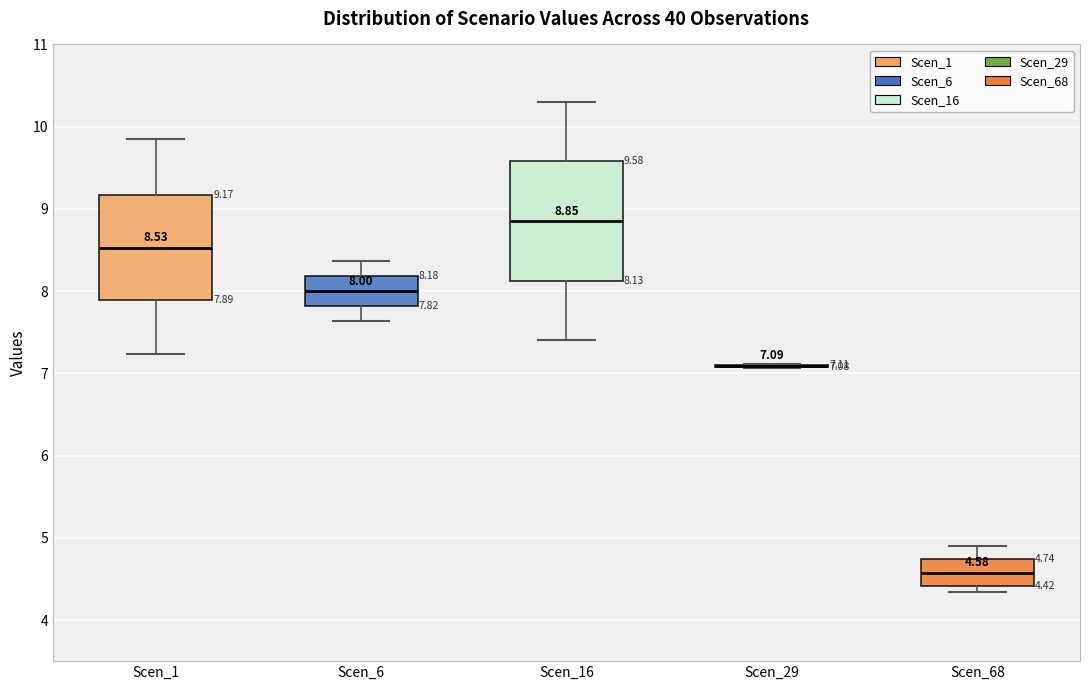

Which box is the tallest, from its lower edge to its upper edge?

Scen_16